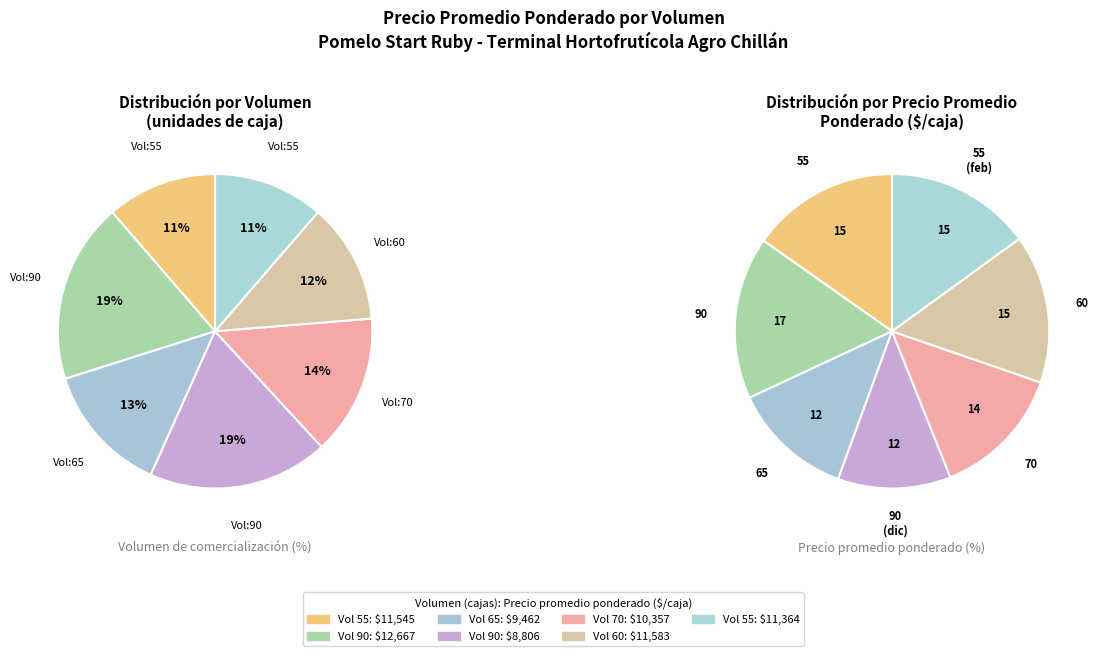

Which slice is the largest?

90 (2021-02-26)